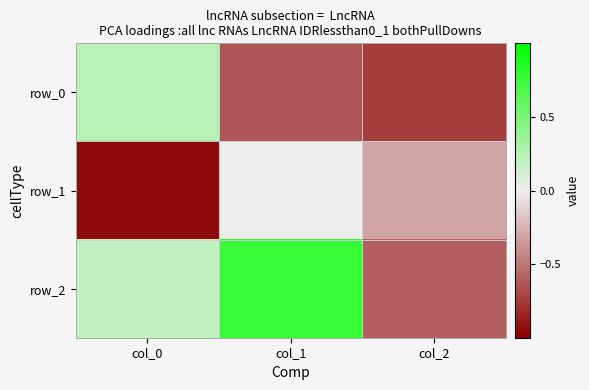

Where does the row_2 series first go above 0?

col_0